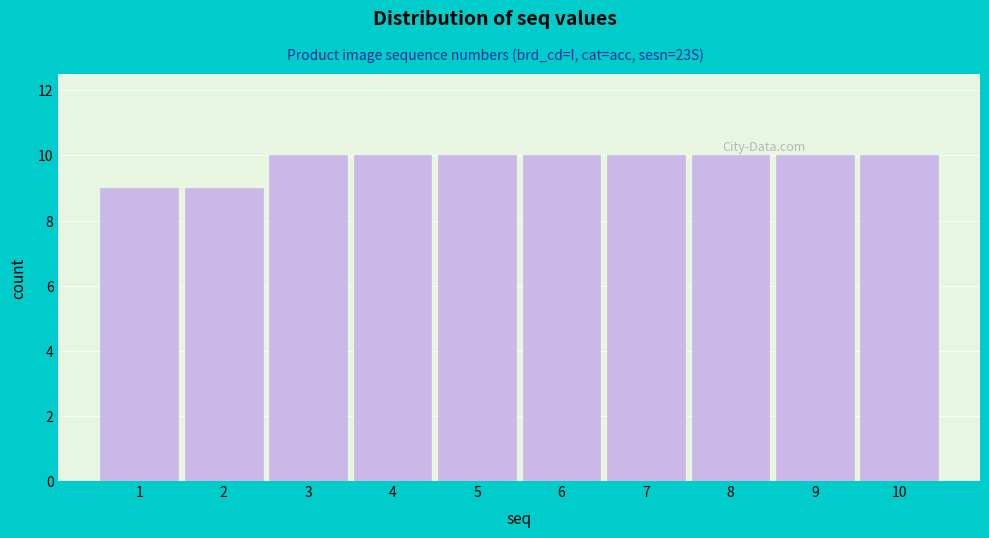

Reading left to right, list all the values displayed in this chart.

1=9	2=9	3=10	4=10	5=10	6=10	7=10	8=10	9=10	10=10